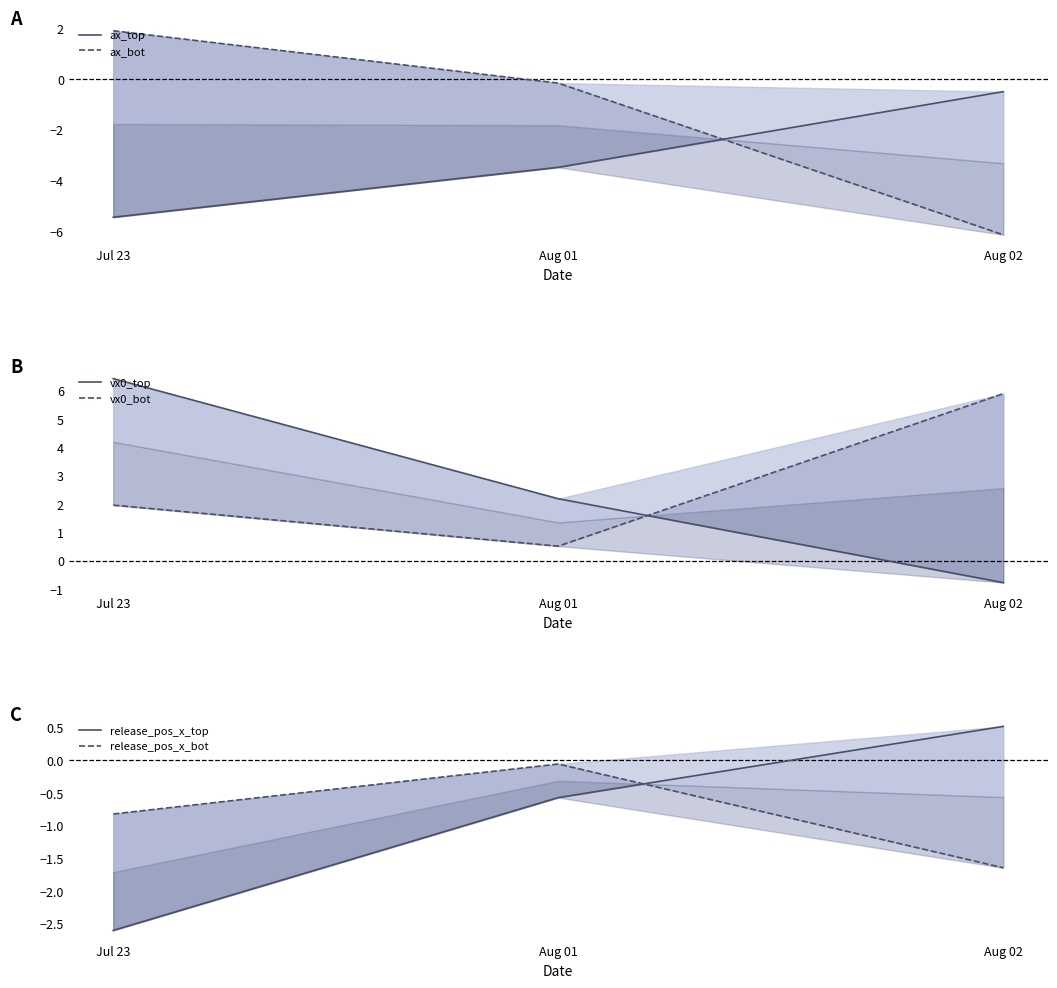

What is the label of the 3rd point from the right?

Jul 23